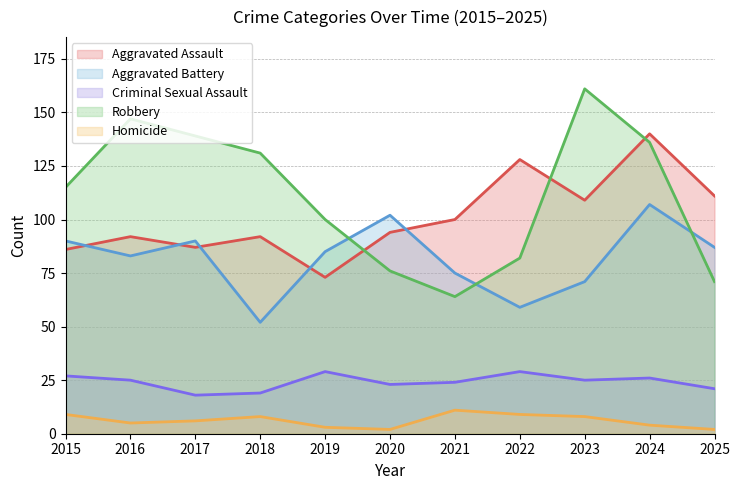

Is it true that Criminal Sexual Assault equals 30 at 2020?

False